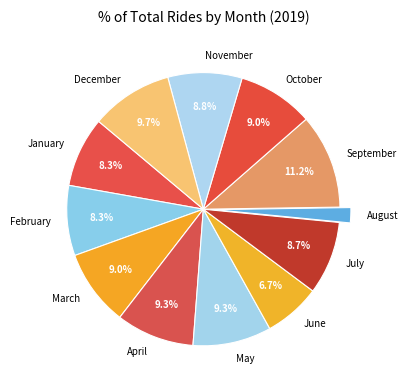

To the nearest percent, what portion does November represent?

9%